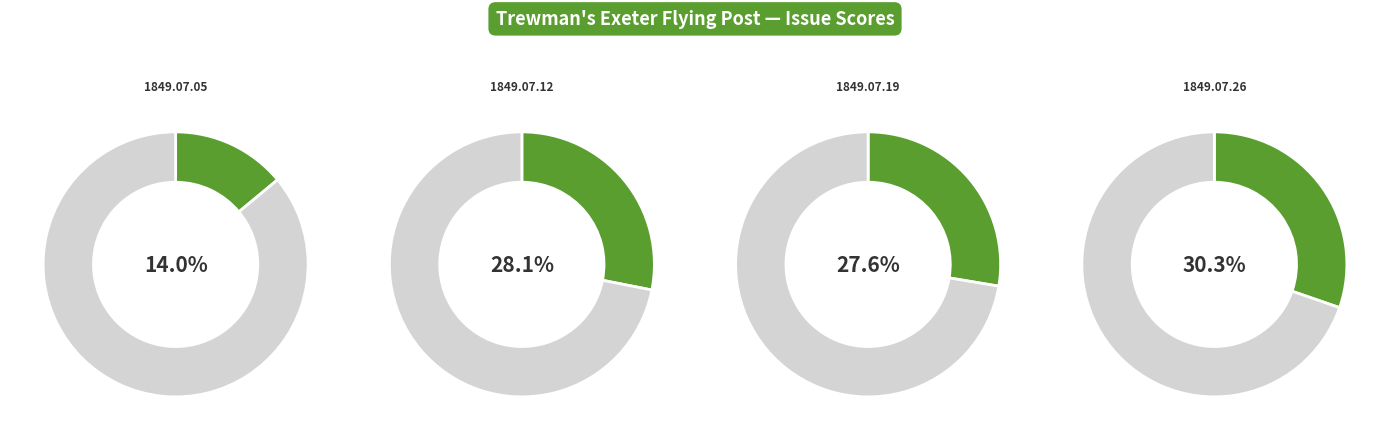

Rank the categories by value from highest to lowest.

1849.07.26_Trewman'sExeterFlyingPost, 1849.07.12_Trewman'sExeterFlyingPost, 1849.07.19_Trewman'sExeterFlyingPost, 1849.07.05_Trewman'sExeterFlyingPost